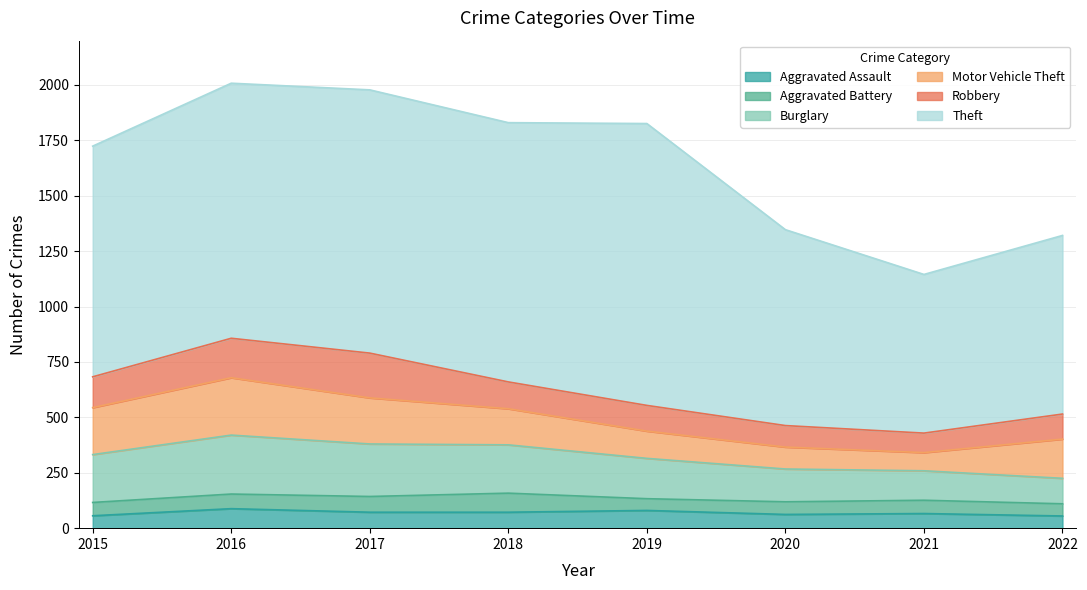

Reading right to left, transcribe all the data shown in this chart.

Aggravated Assault: 2022=55	2021=66	2020=62	2019=80	2018=72	2017=72	2016=88	2015=56
Aggravated Battery: 2022=55	2021=60	2020=57	2019=53	2018=86	2017=71	2016=66	2015=60
Burglary: 2022=115	2021=133	2020=148	2019=182	2018=218	2017=237	2016=266	2015=216
Motor Vehicle Theft: 2022=177	2021=82	2020=99	2019=123	2018=163	2017=208	2016=259	2015=212
Robbery: 2022=113	2021=88	2020=97	2019=116	2018=121	2017=202	2016=178	2015=139
Theft: 2022=806	2021=716	2020=884	2019=1272	2018=1170	2017=1188	2016=1151	2015=1041